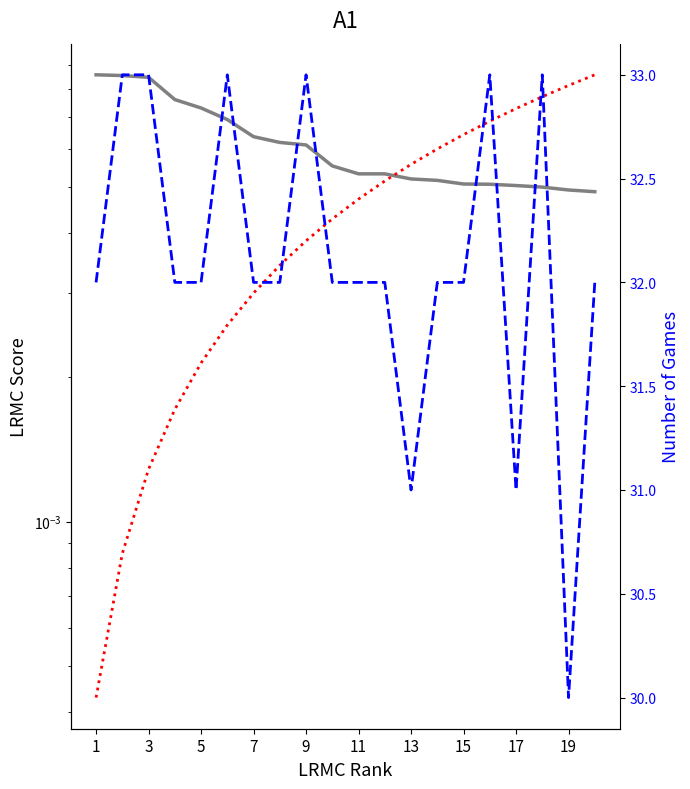

At how many categories does at least one series exceed 14?

20